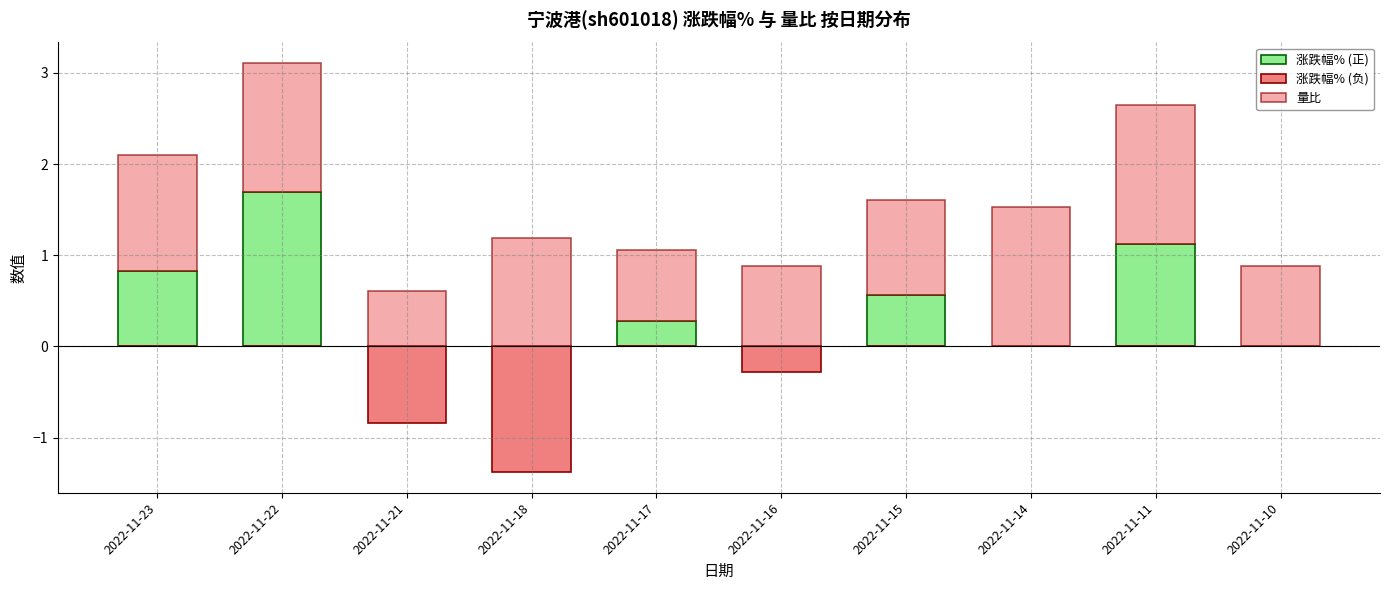

How many bars are there in each group?

3